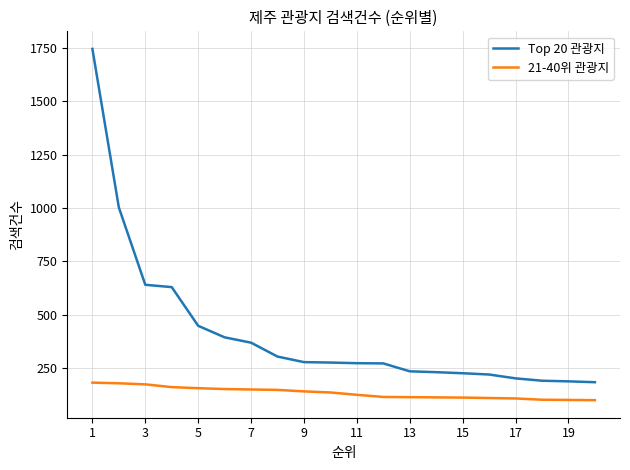

What is the lowest value of the 21-40위 관광지 series?

101